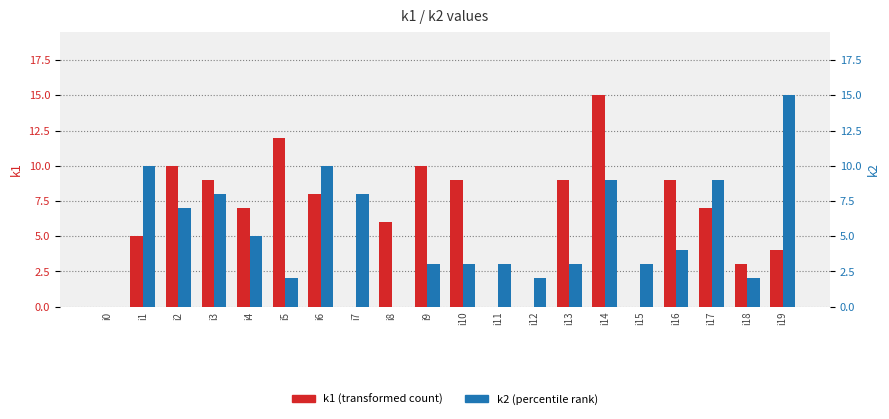

What is the value of the k2 (percentile rank) bar at the 17th from the left?

4